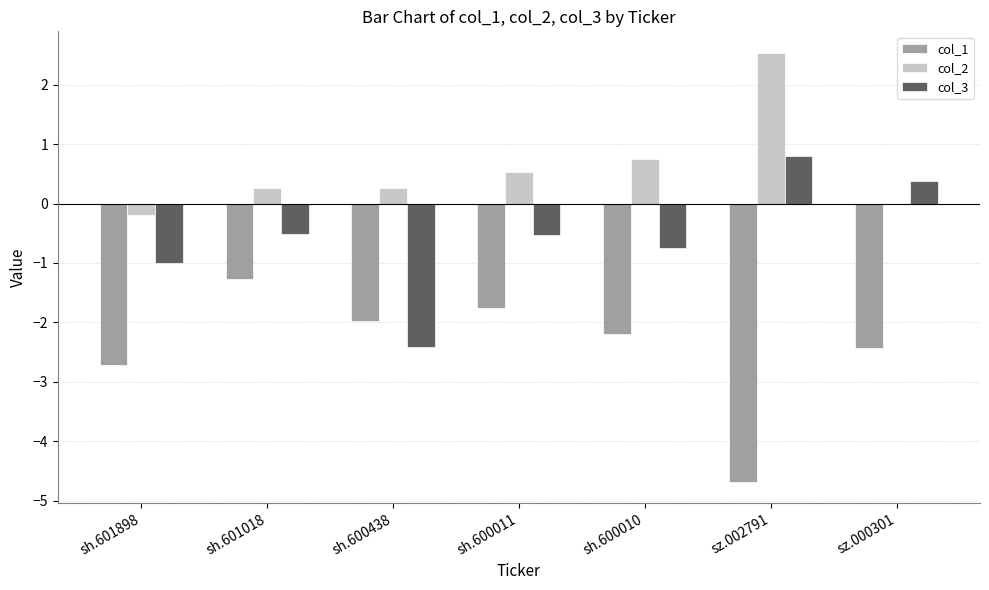

Is the value of col_2 at sh.600011 greater than the value of col_1 at sz.000301?

Yes